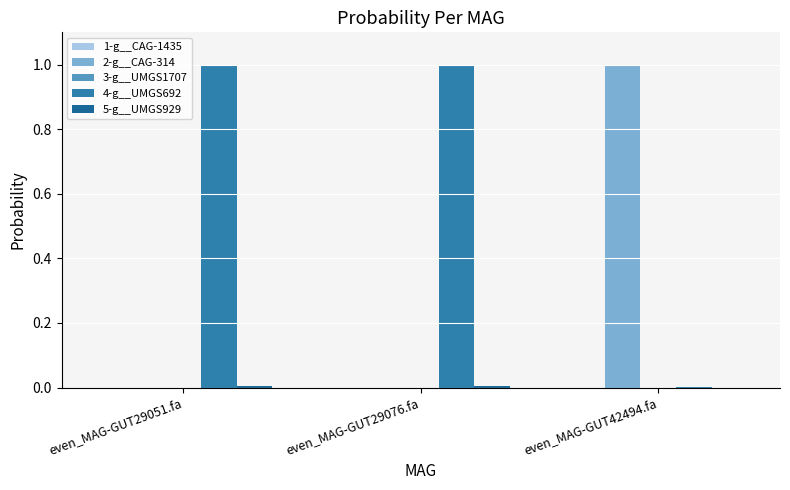

The value of 4-g__UMGS692 at even_MAG-GUT29076.fa is 1.0. True or false?

True